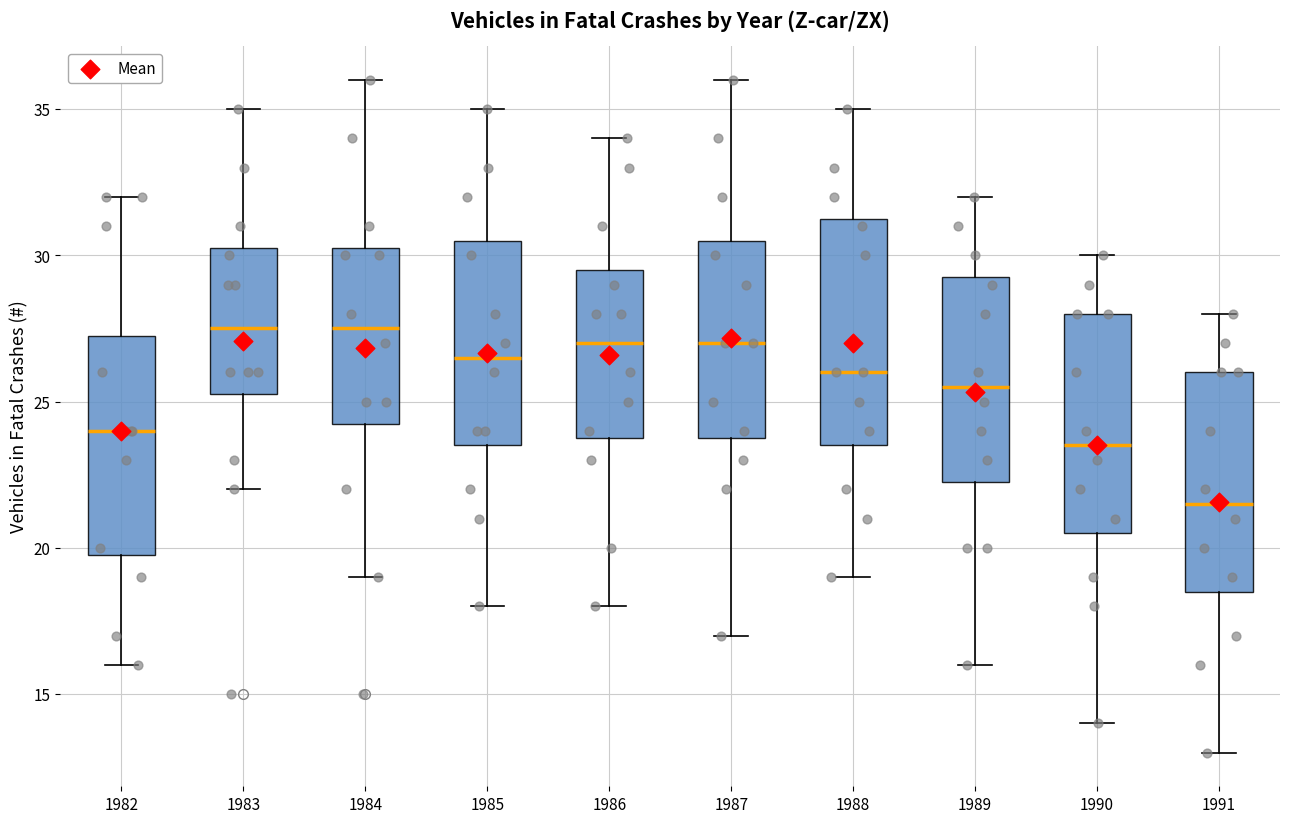

Where does the lower whisker of the box at x = 1991 end on the y-axis? The values are not printed on the chart, so give them approximately, as read against the axis.

13.0